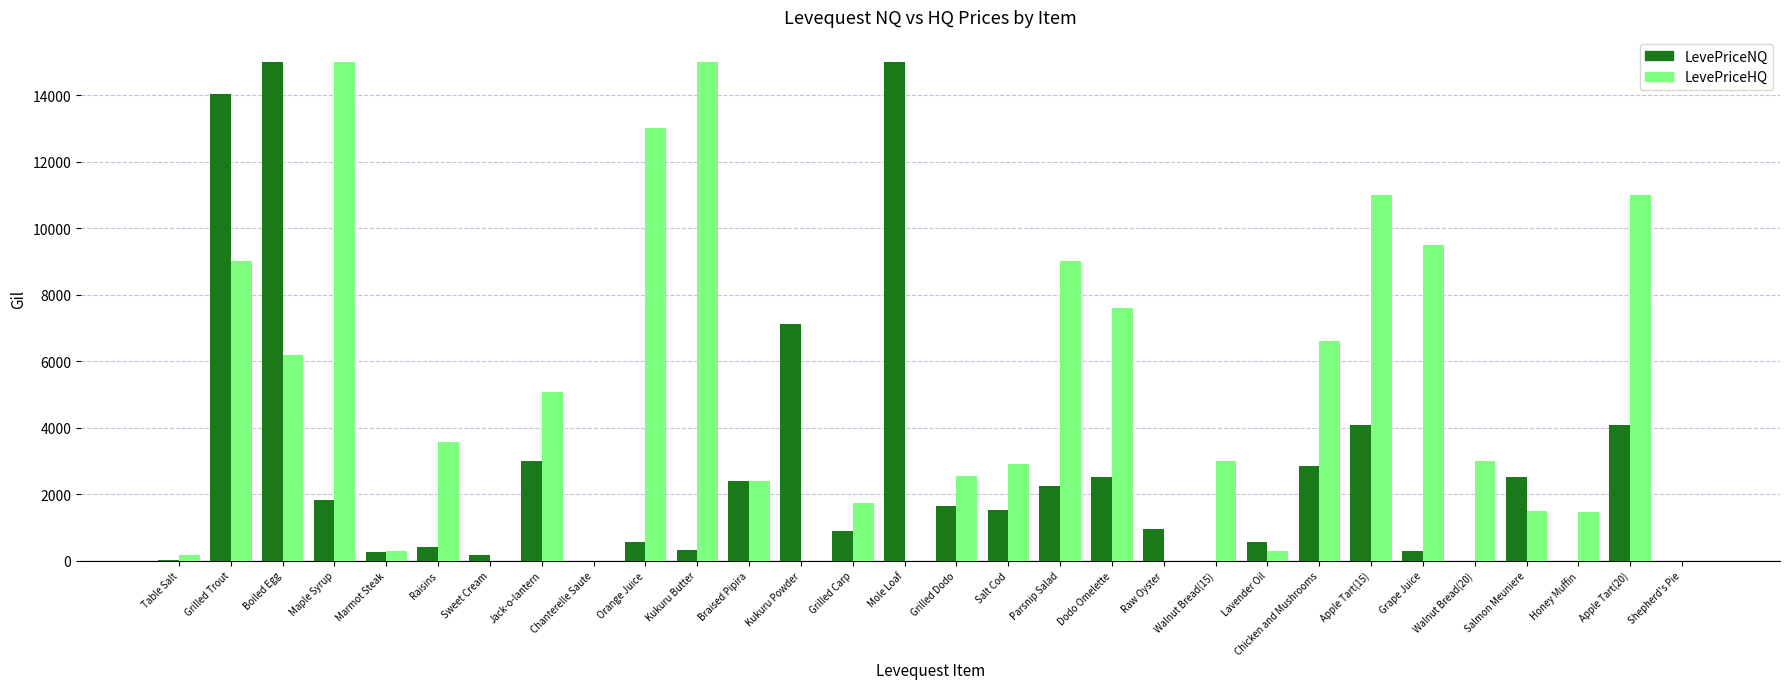

Between Grilled Trout and Raw Oyster, which series saw the biggest shift?

LevePriceNQ